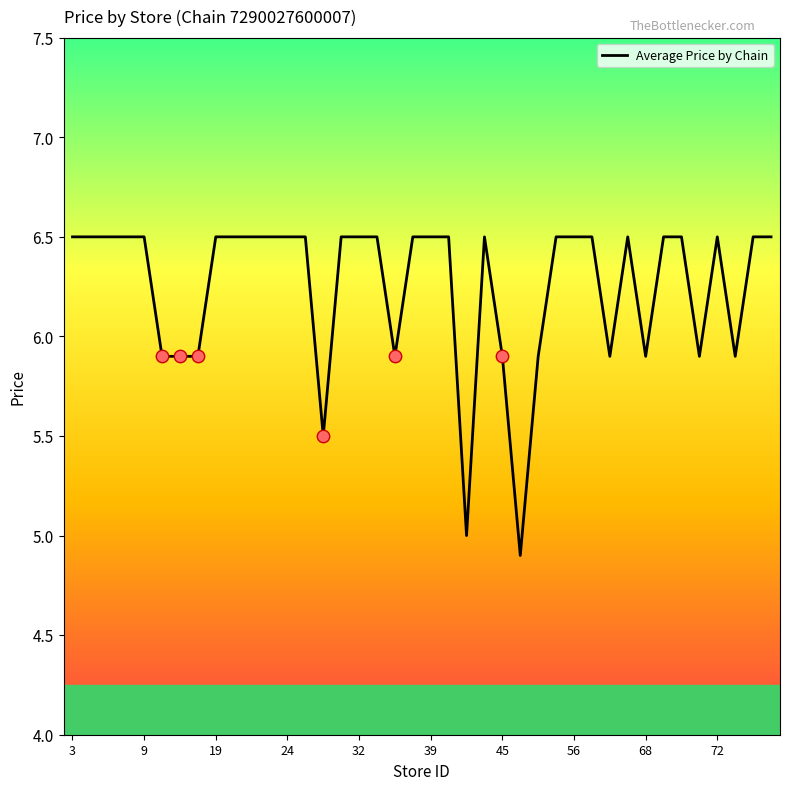

What is the smallest value displayed?

4.9